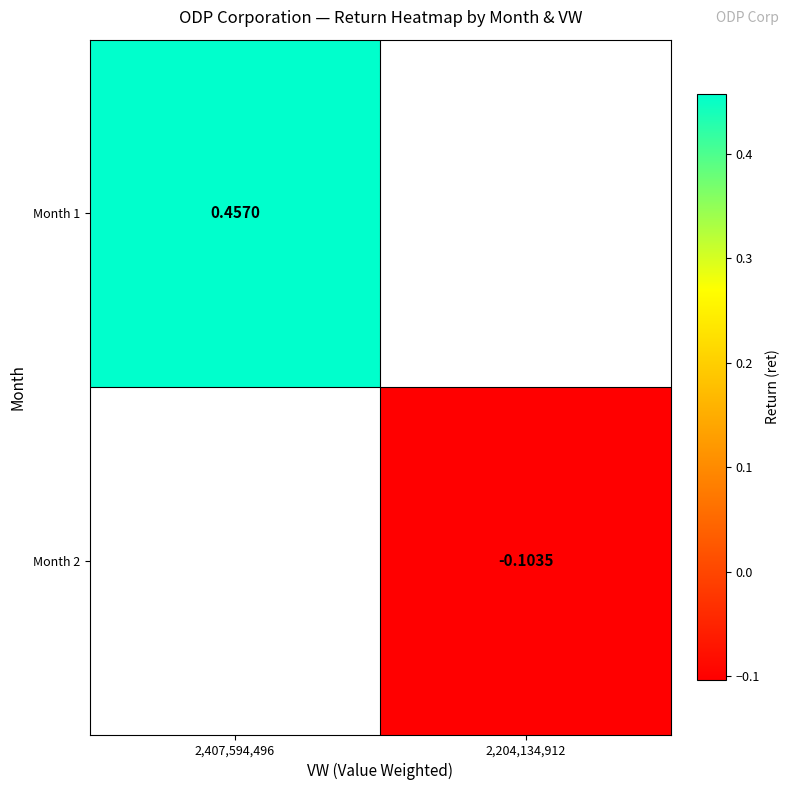

Rank the categories by Month 1 value from highest to lowest.

2,407,594,496, 2,204,134,912